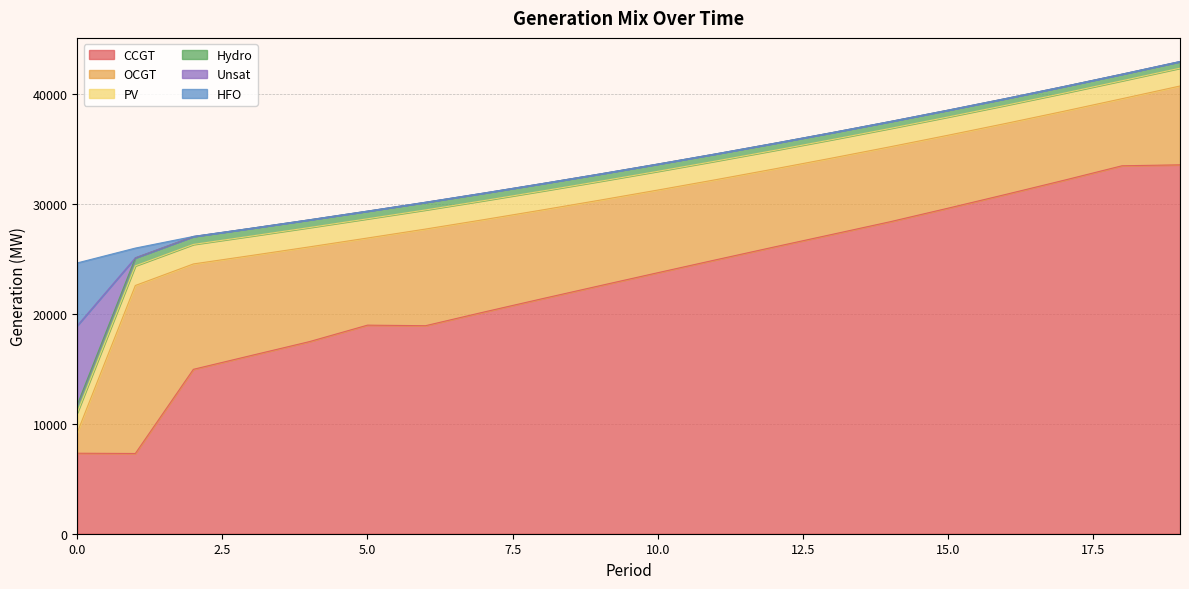

What is the minimum value for CCGT?

7299